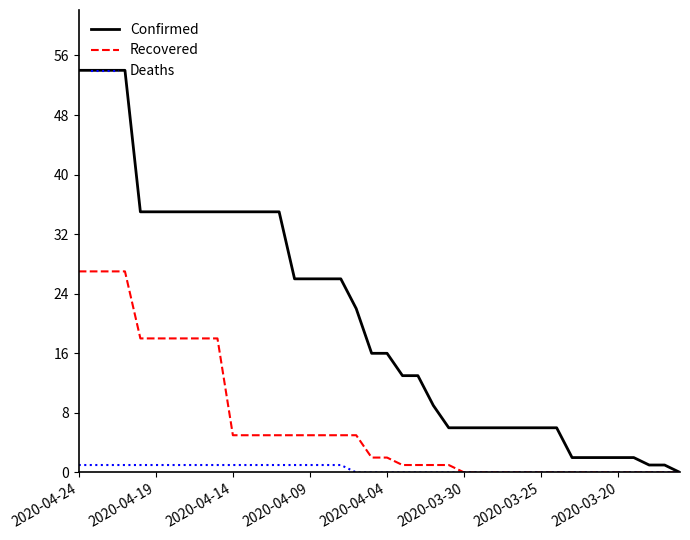

Which series has the largest range (max minus min)?

Confirmed